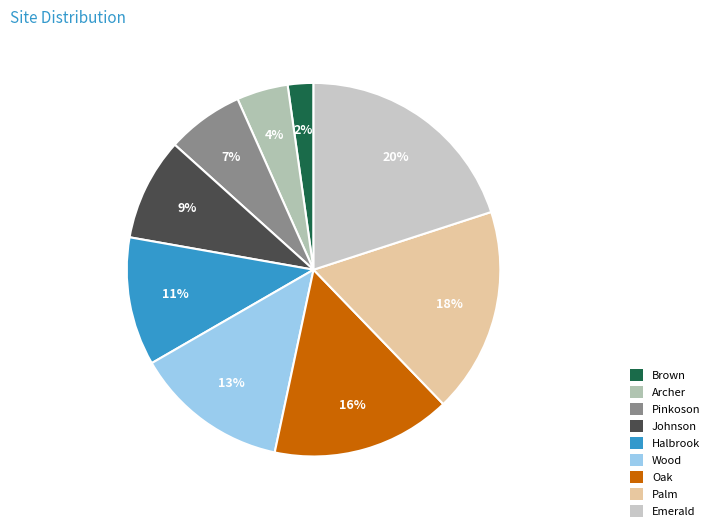

What is the smallest slice in the pie chart?

Brown